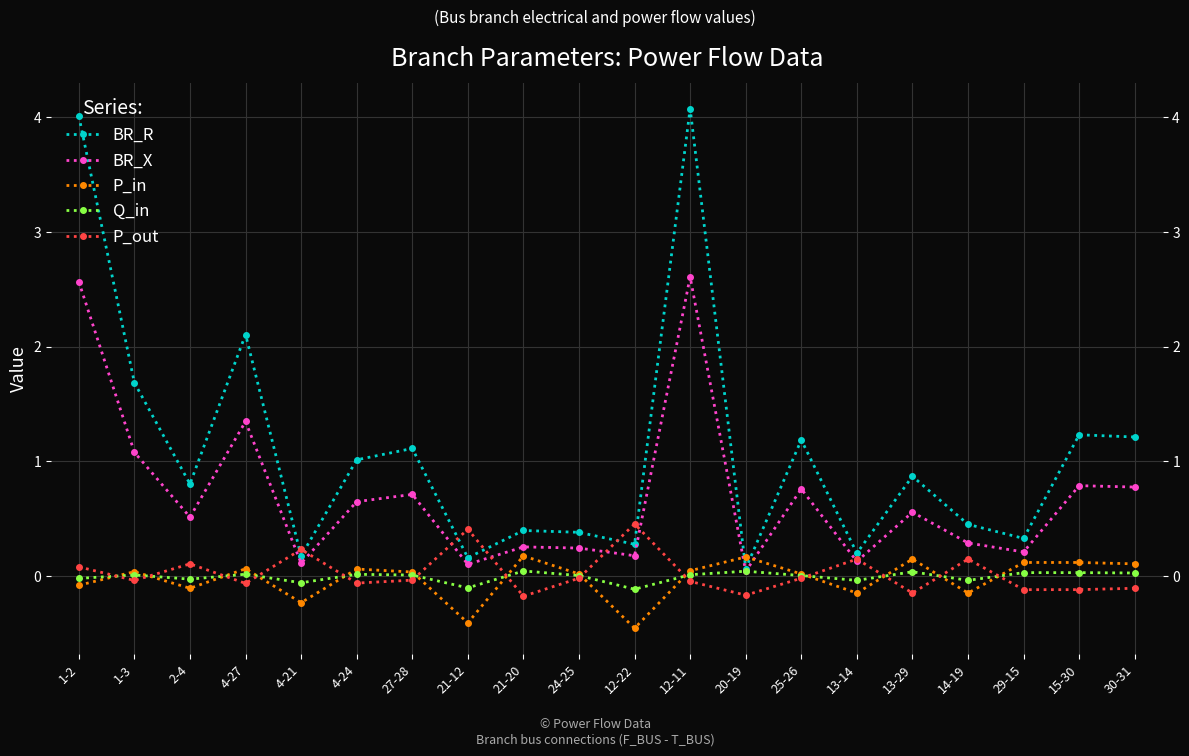

True or false: BR_X has a value of 0.2 at 2-4.

False